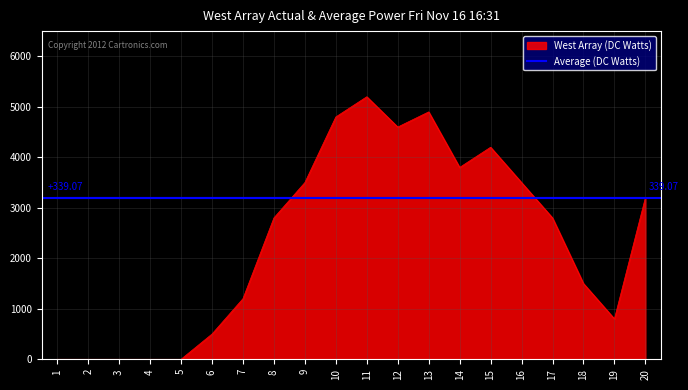

At 9, list the series in order from largest to smallest.

West Array (DC Watts), Average (DC Watts)